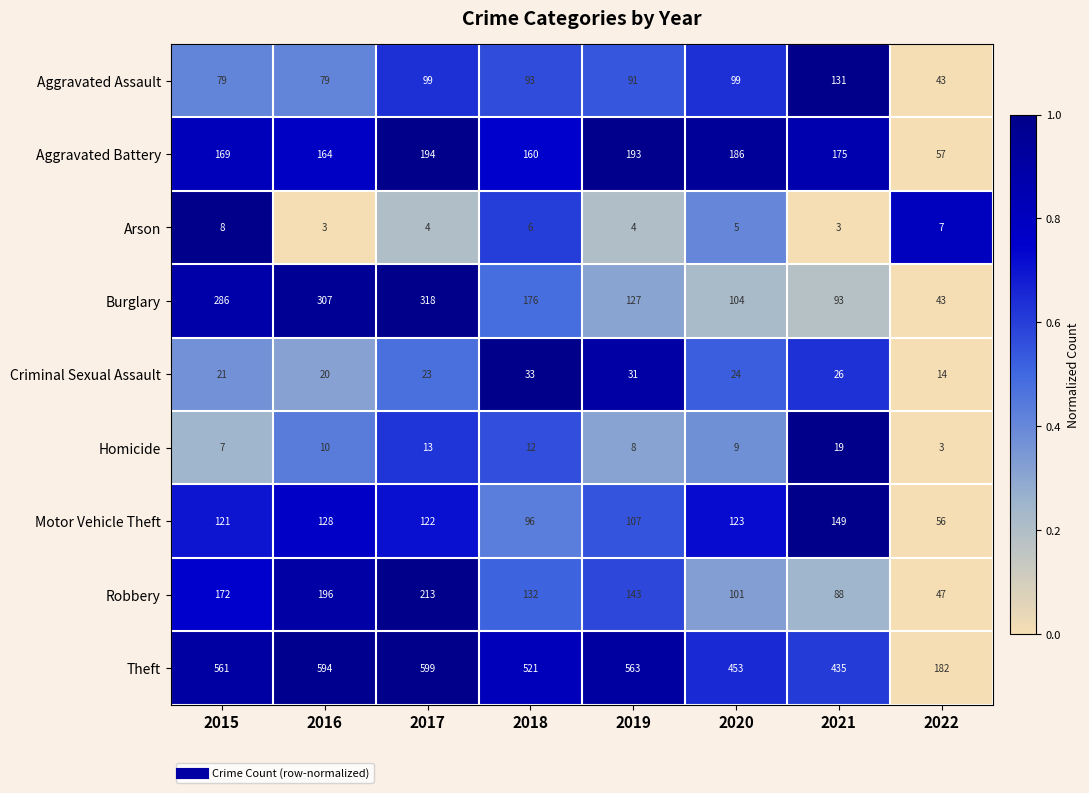

Which series has the largest range (max minus min)?

Theft